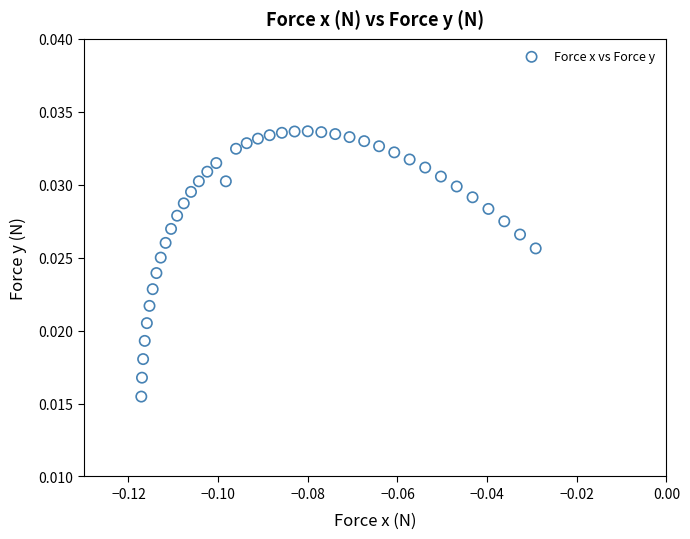

How many data points are displayed?

40